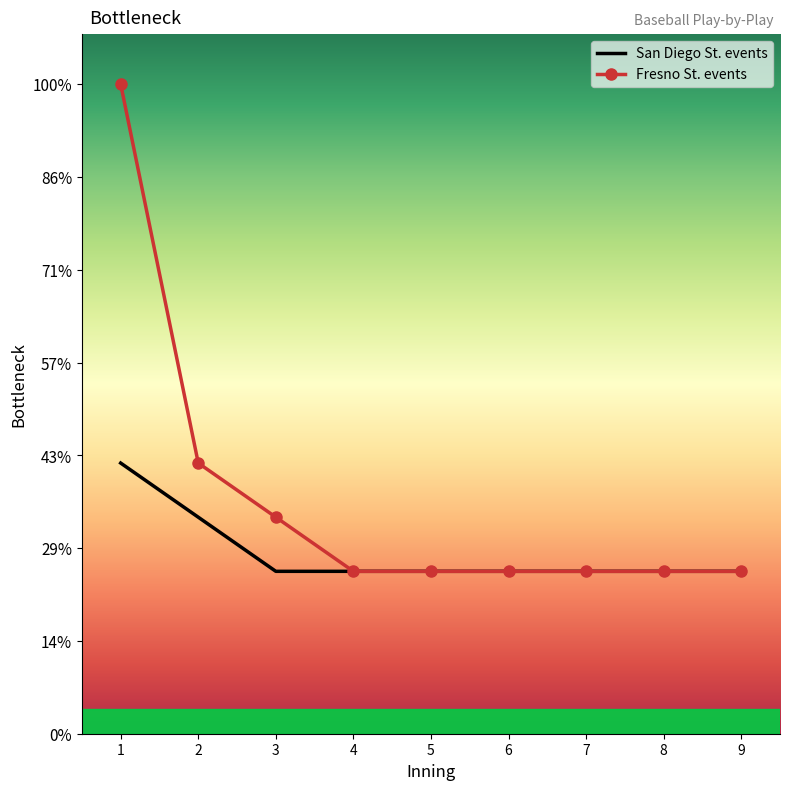

Between 4 and 5, which series saw the biggest shift?

San Diego St. events